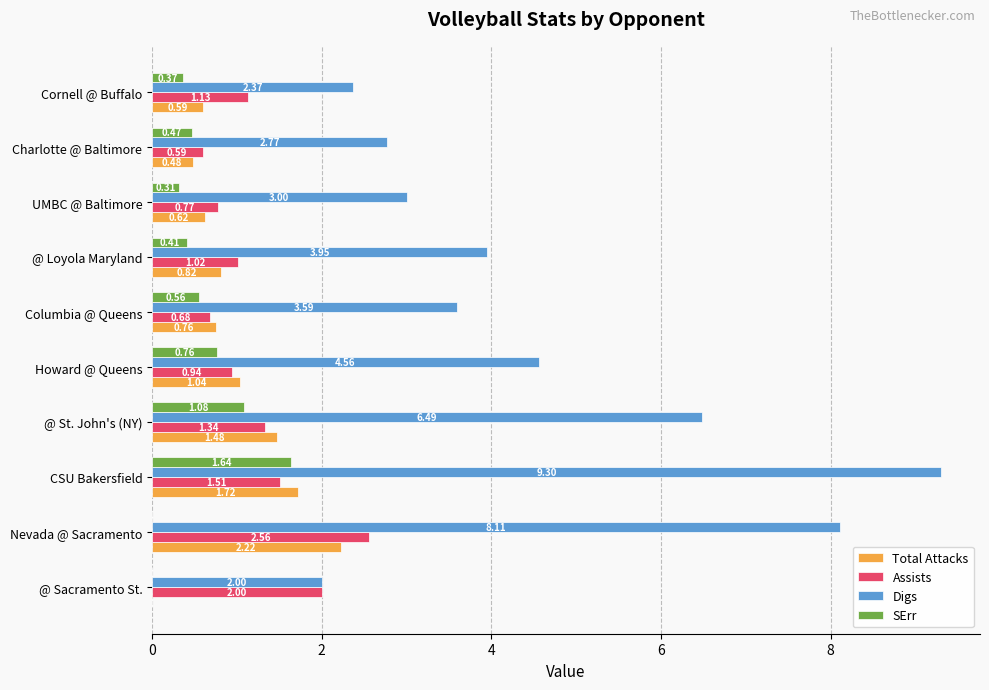

What is the sum of all Assists values?

12.5